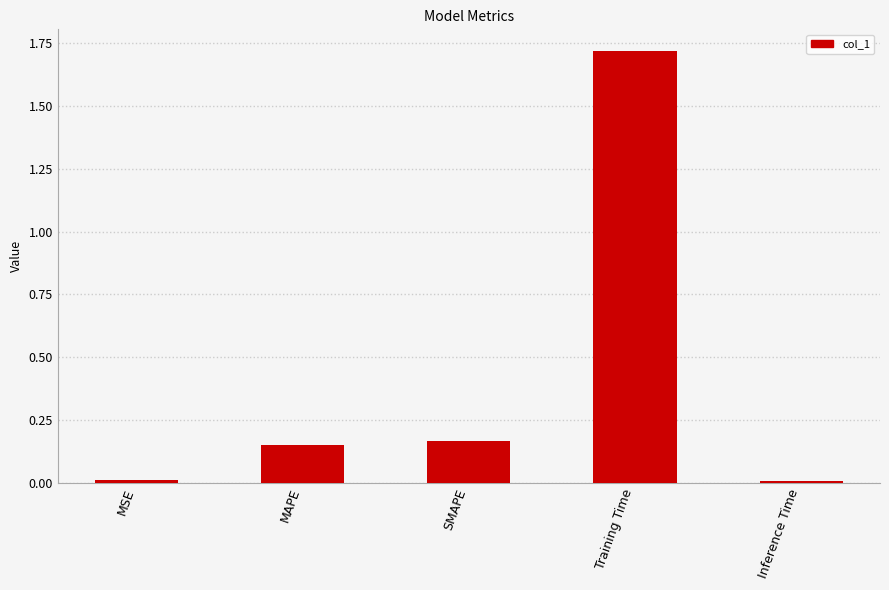

At which category does the chart reach its peak across all series?

Training Time